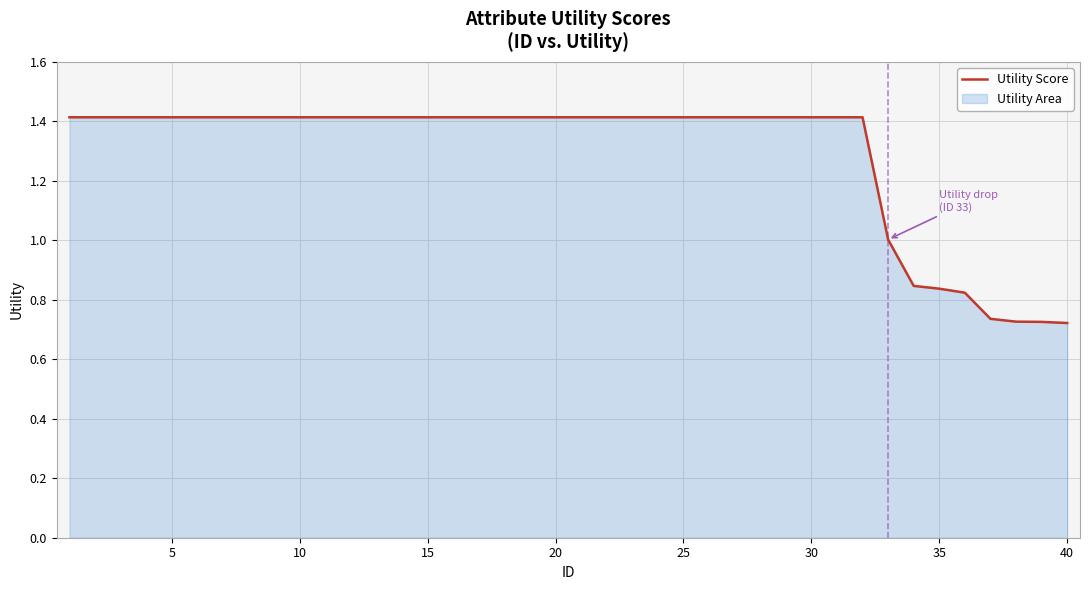

True or false: the data has more than 0 interior local peaks.

False